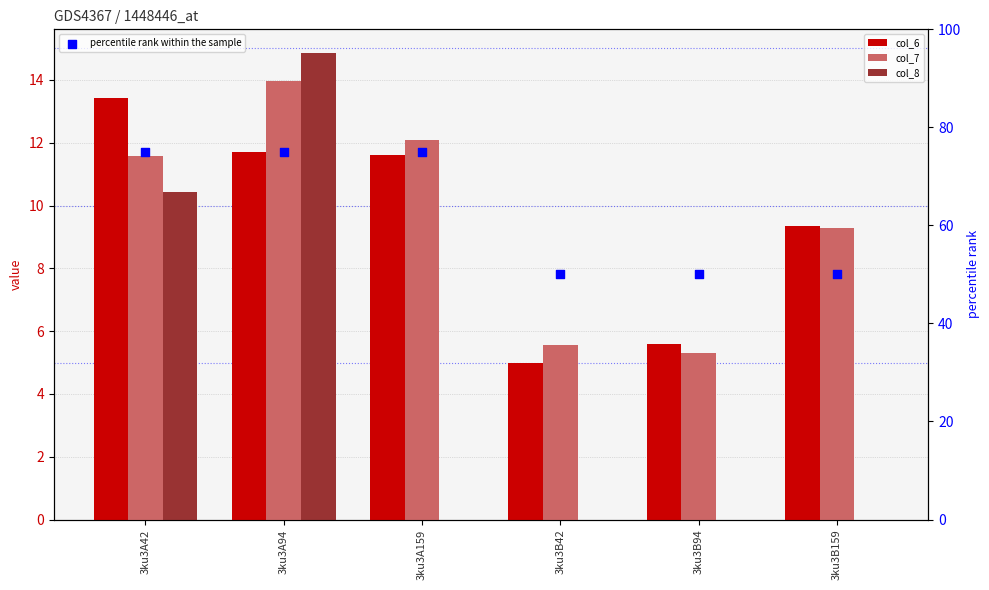

What is the total value across all series at 3ku3A159?

98.7